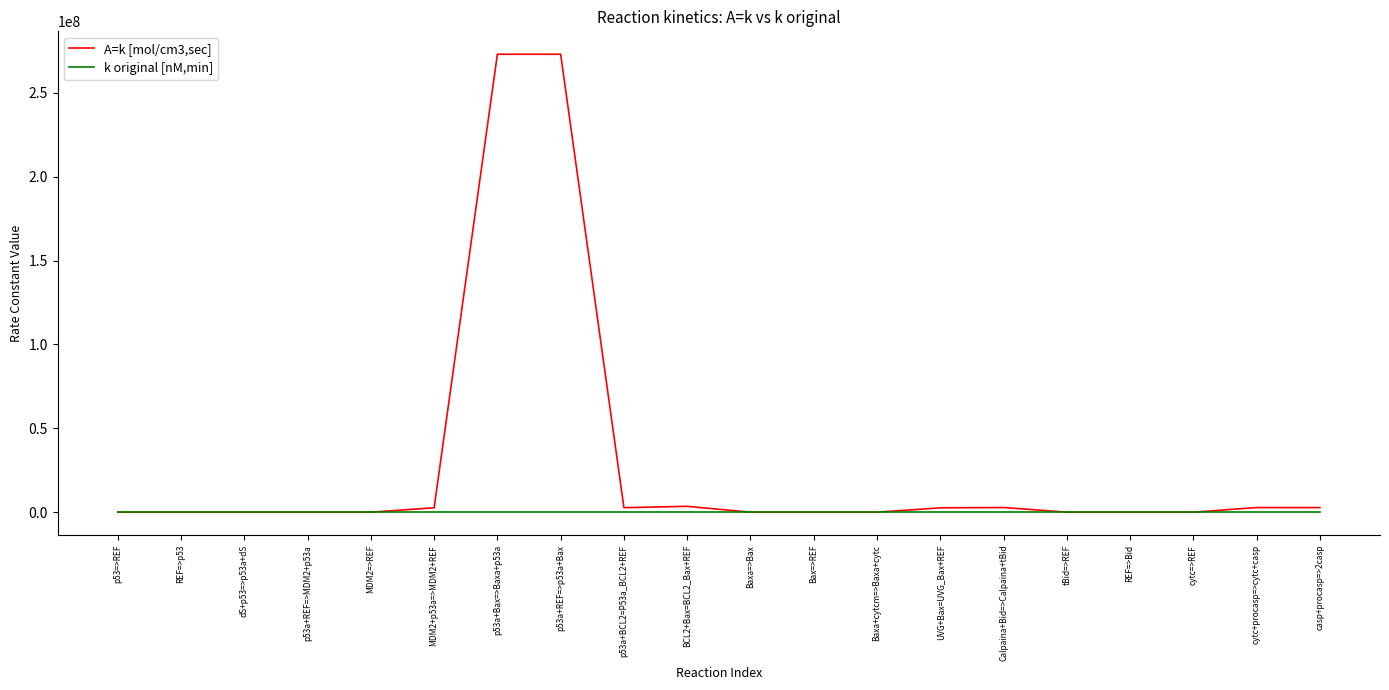

Which series has the largest total across all categories?

A=k [mol/cm3,sec]